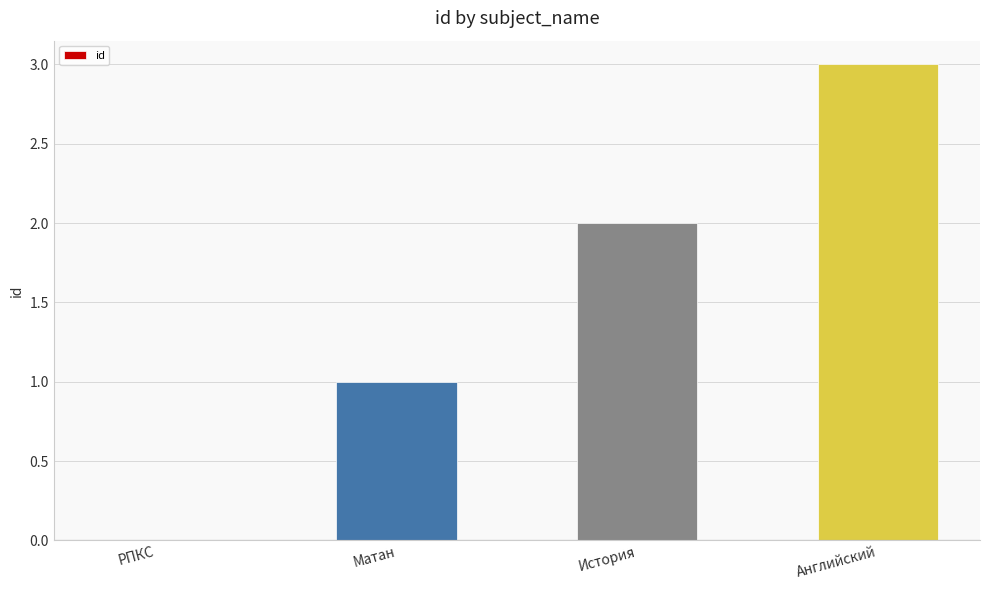

The chart shows a value of 2 at Матан. True or false?

False